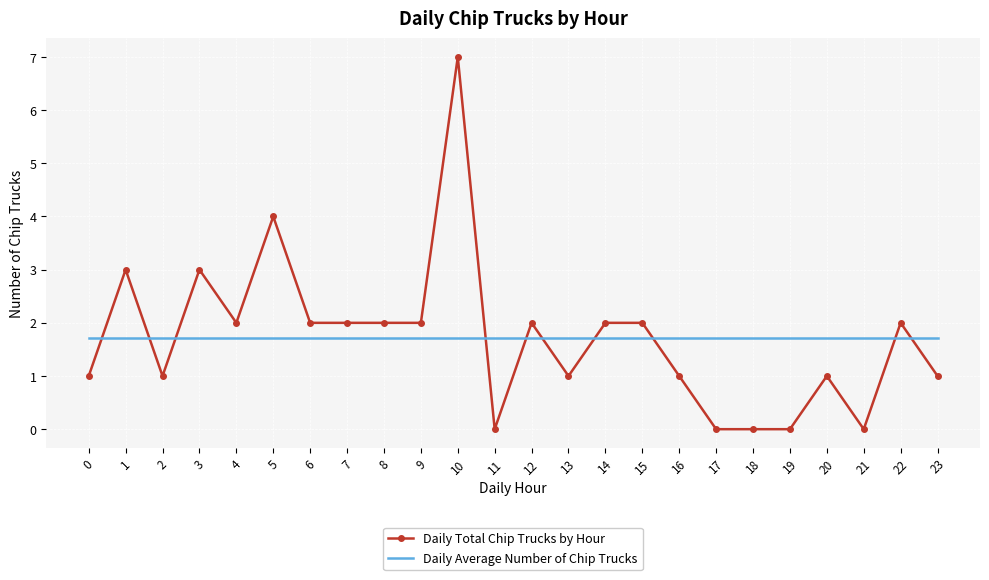

Where is the first local maximum for Daily Total Chip Trucks by Hour?

1